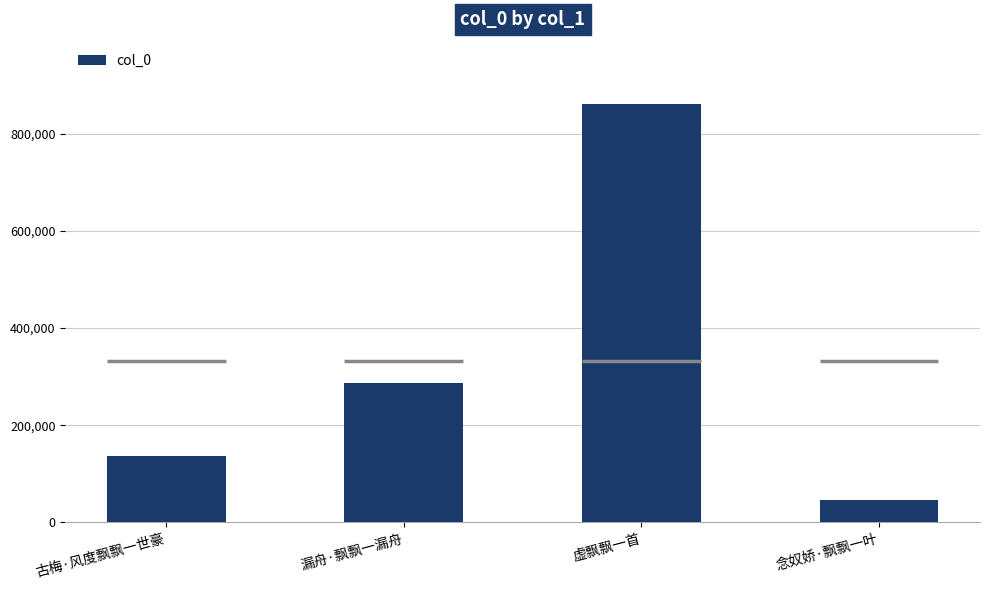

Count the number of categories in the chart.

4